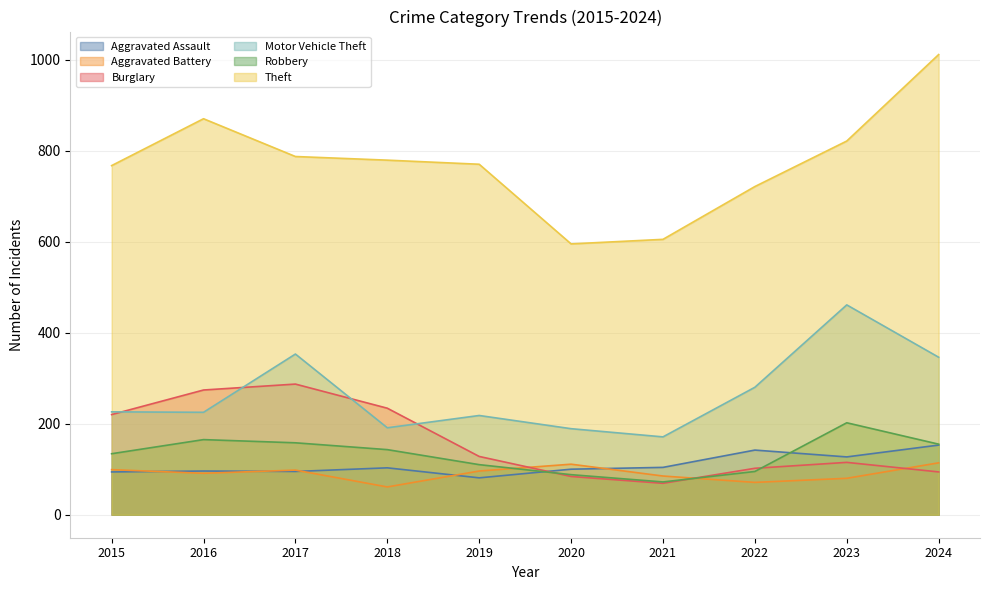

Where do Aggravated Assault and Aggravated Battery first cross each other?

2015 and 2016